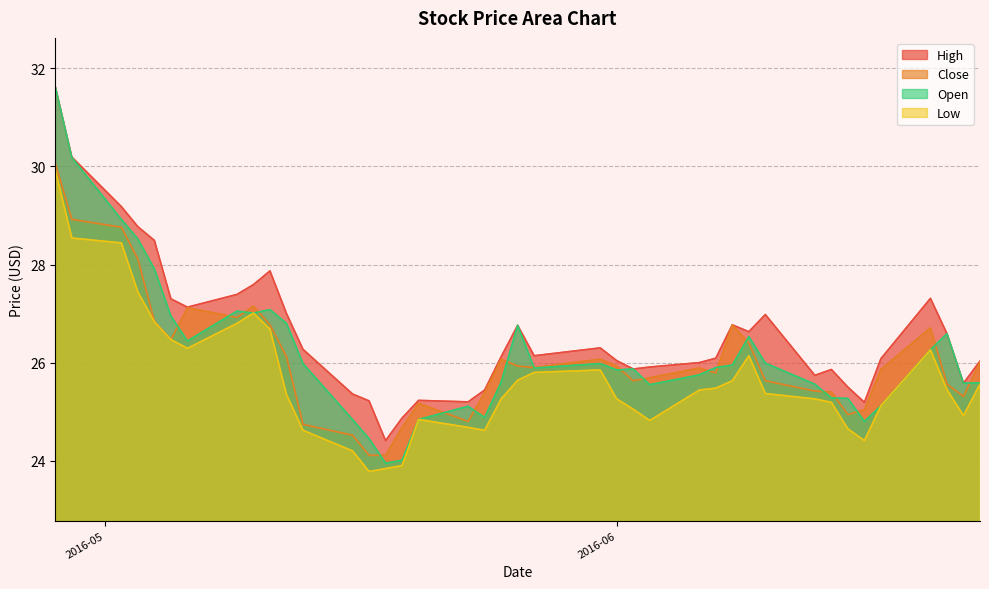

Reading left to right, what are all the values shown in this chart?

High: 31.6	30.2	29.2	28.8	28.5	27.3	27.1	27.4	27.6	27.9	27.0	26.3	25.4	25.2	24.4	24.9	25.2	25.2	25.4	26.1	26.8	26.1	26.3	26.0	25.9	25.9	26.0	26.1	26.8	26.6	27.0	25.7	25.9	25.5	25.2	26.1	27.3	26.6	25.6	26.0
Close: 30.1	28.9	28.8	28.1	26.8	26.5	27.1	26.9	27.1	26.8	26.1	24.7	24.5	24.1	24.1	24.7	25.2	24.8	25.4	26.1	25.9	25.9	26.1	25.9	25.6	25.7	25.9	25.8	26.8	26.4	25.6	25.4	25.4	24.9	25.0	25.9	26.7	25.6	25.3	26.0
Low: 29.9	28.5	28.4	27.4	26.8	26.5	26.3	26.8	27.0	26.7	25.4	24.6	24.2	23.8	23.8	23.9	24.8	24.7	24.6	25.3	25.6	25.8	25.9	25.3	25.0	24.8	25.4	25.5	25.6	26.1	25.4	25.3	25.2	24.6	24.4	25.1	26.3	25.5	24.9	25.6
Open: 31.6	30.2	28.9	28.5	27.9	27.0	26.4	27.0	27.0	27.1	26.8	26.0	24.8	24.5	24.0	24.0	24.8	25.1	24.9	25.6	26.8	25.9	26.0	25.9	25.9	25.5	25.8	25.9	26.0	26.5	26.0	25.6	25.3	25.3	24.8	25.1	26.3	26.6	25.6	25.6